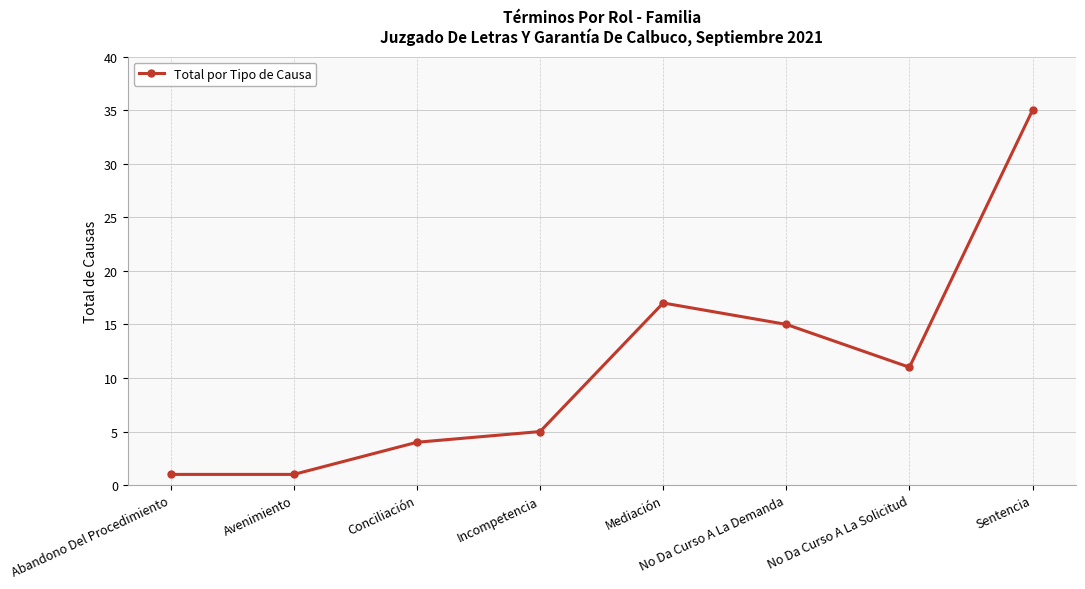

What is the average value?

11